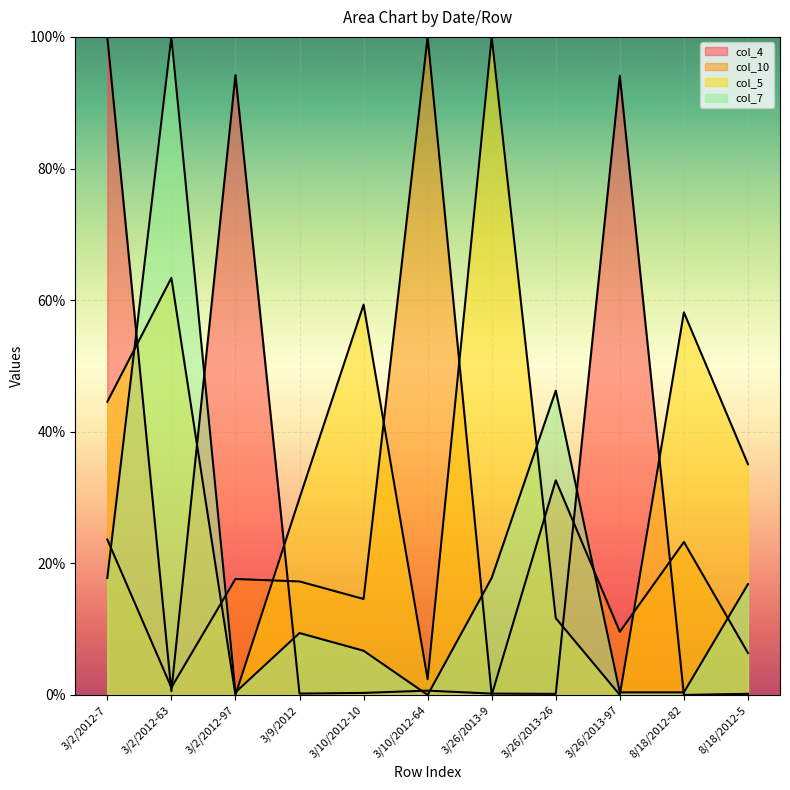

Where is the first local minimum for col_5?

3/2/2012-97